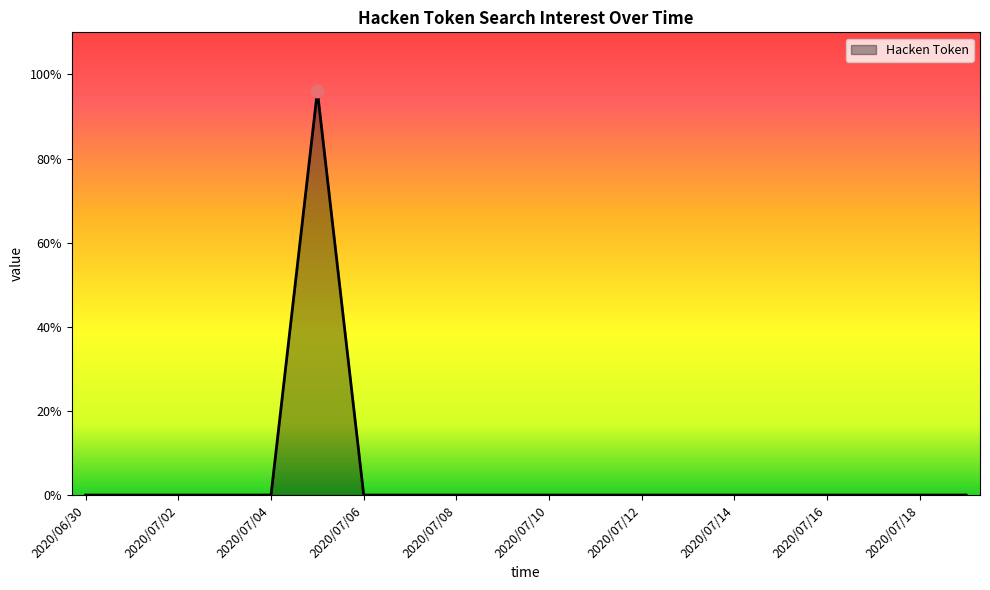

What is the maximum value shown in the chart?

96